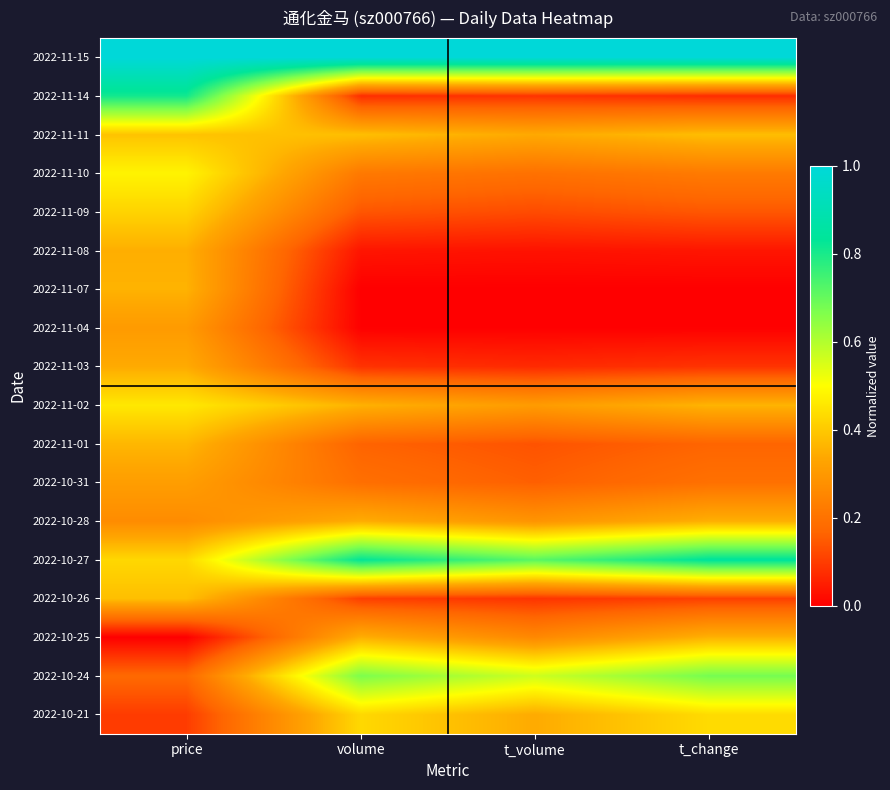

How many data points does each series have?

4